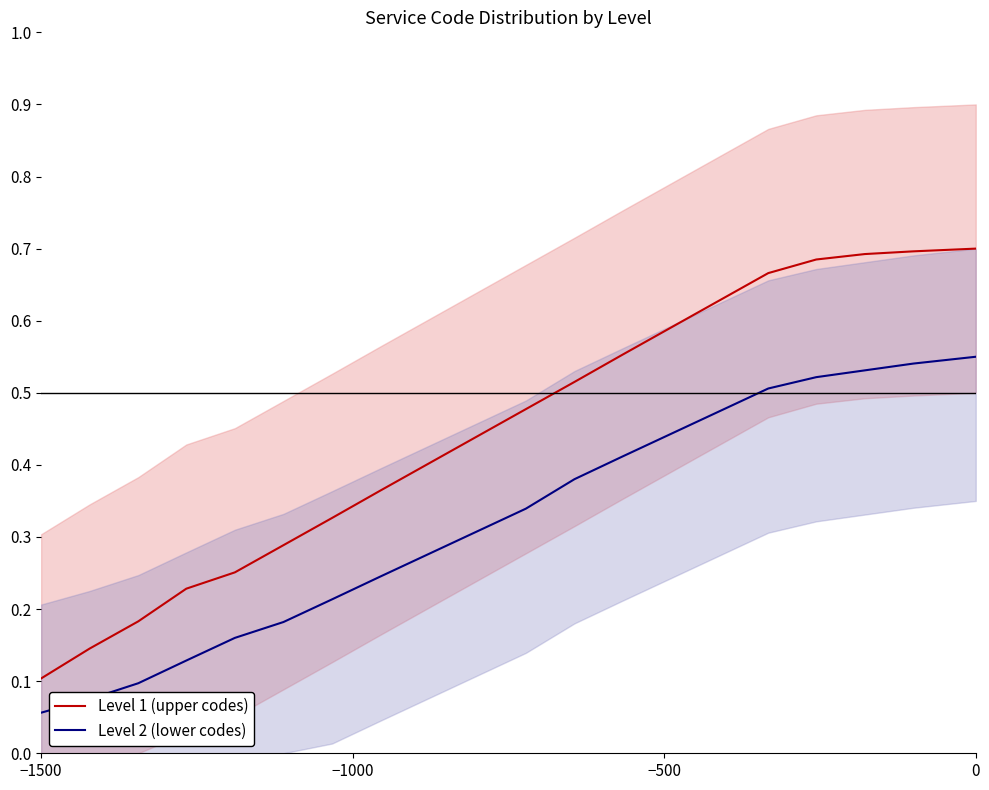

True or false: Level 2 (lower codes) has a value of 0.0 at −1500.

False